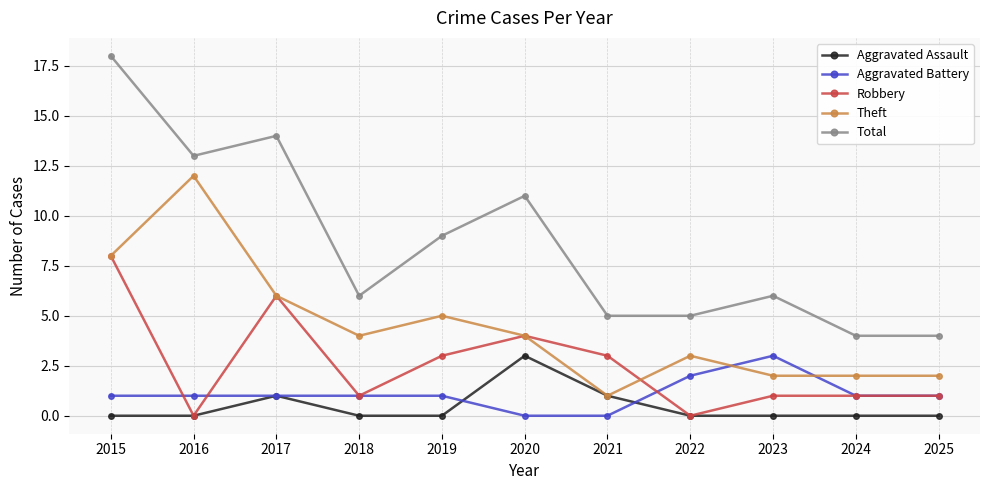

What is the sum of all Aggravated Battery values?

12